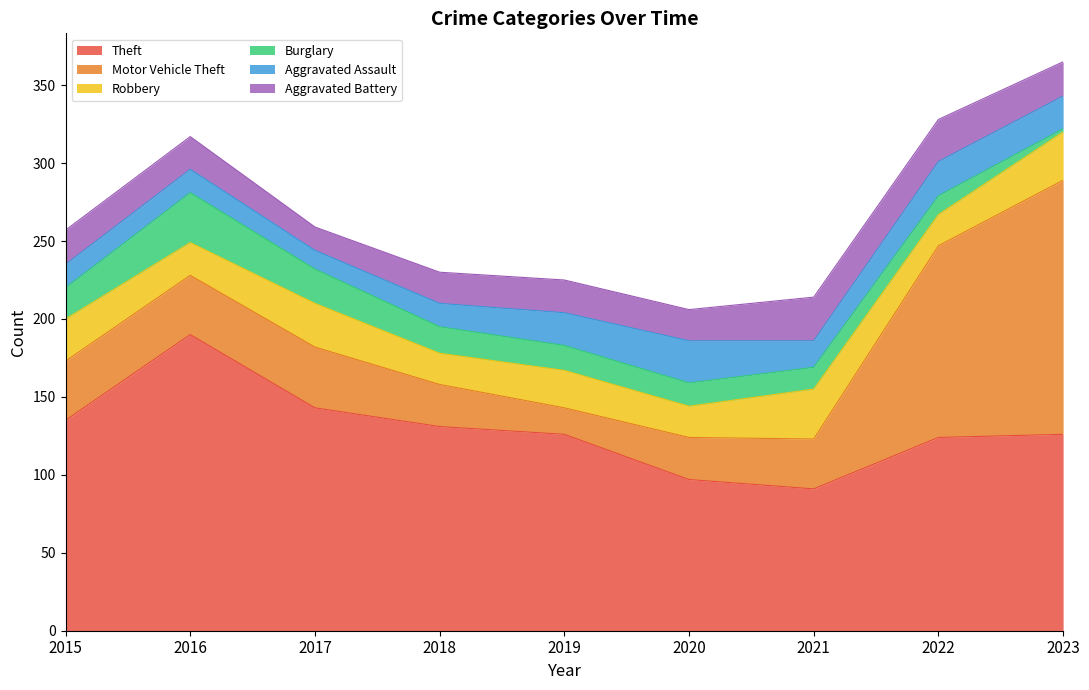

At which category is the sum across all series the highest?

2023